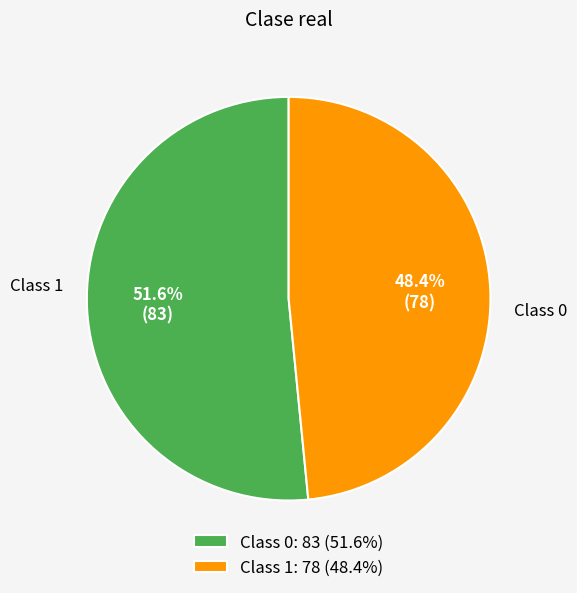

Rank the categories by value from lowest to highest.

Class 1: 78 (48.4%), Class 0: 83 (51.6%)